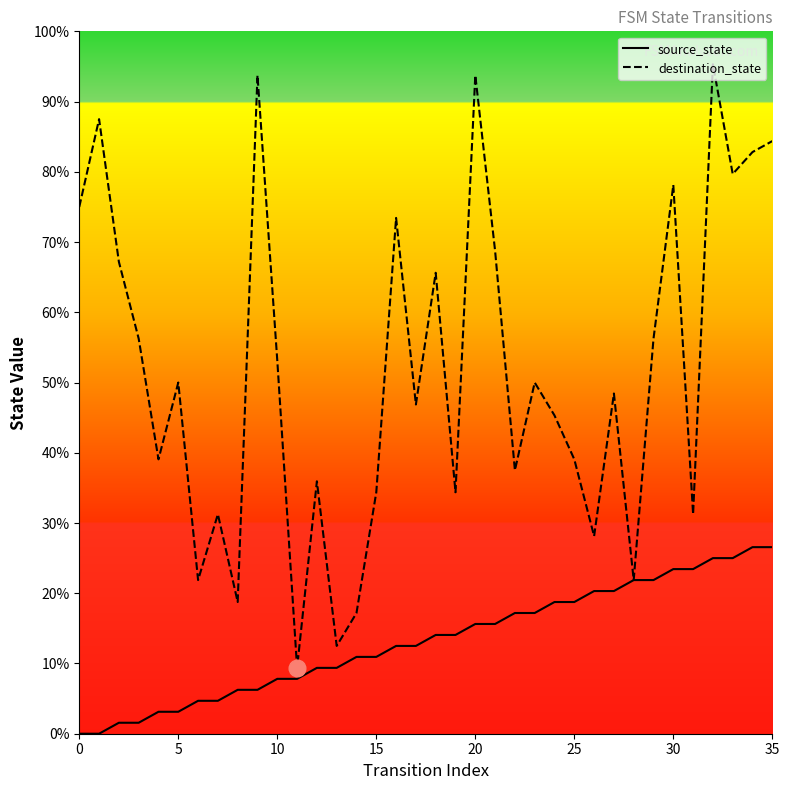

What is the difference between the destination_state values at 14 and 32?

78.1